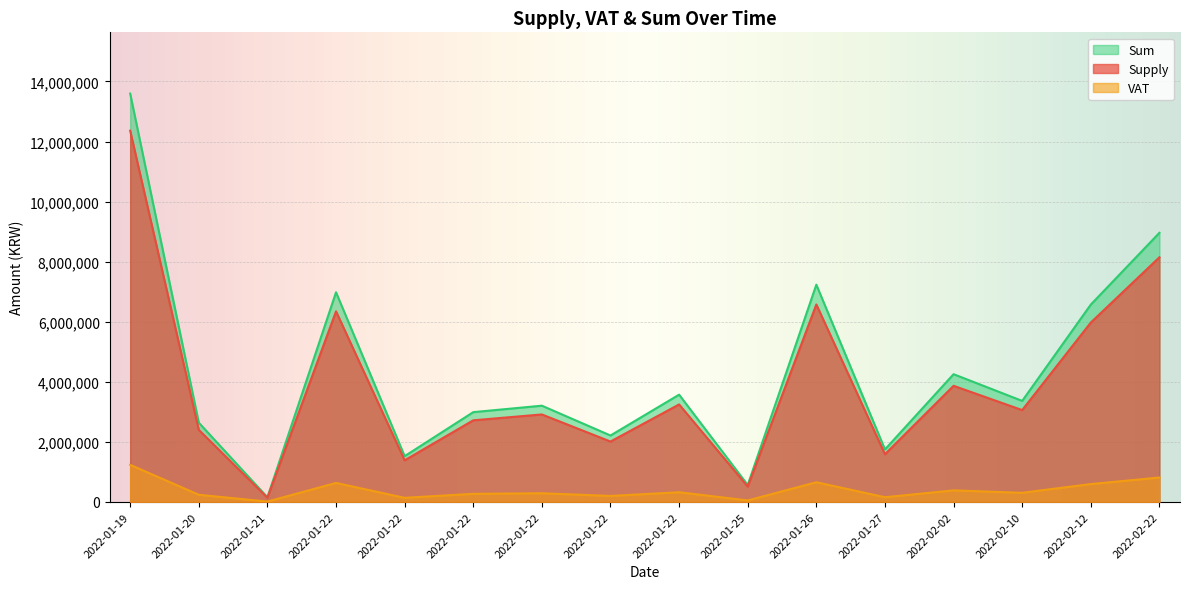

Which series has the widest spread of values?

Sum